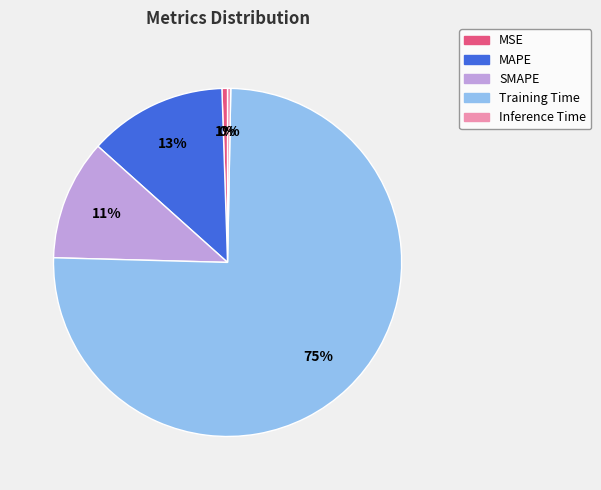

Is the sum of Training Time and Inference Time greater than half?

Yes